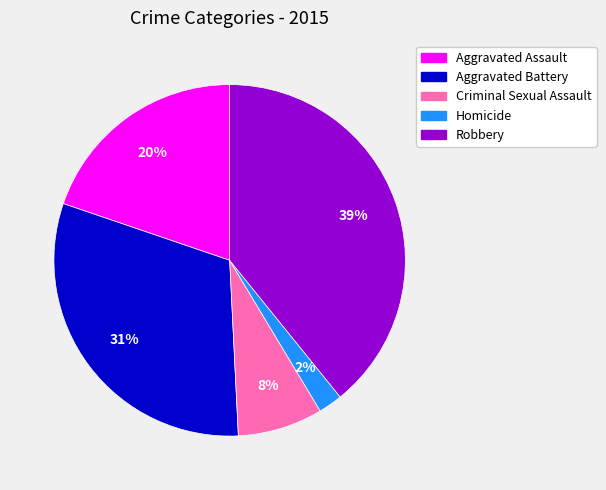

Is there a majority slice in this chart?

No